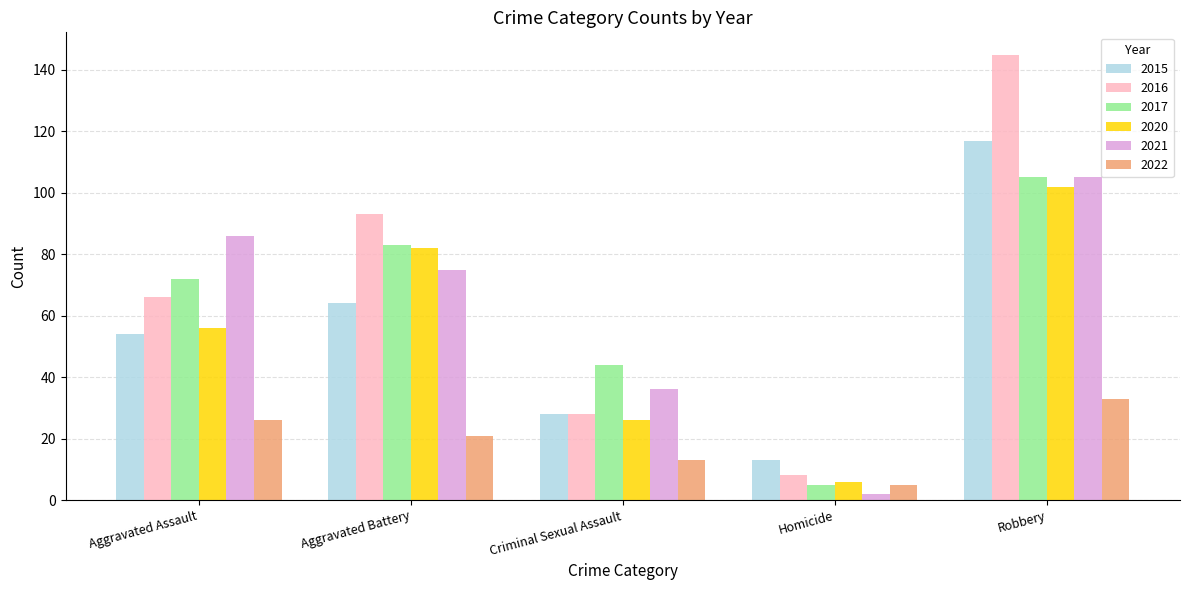

At which label is 2022 closest to 19?

Aggravated Battery